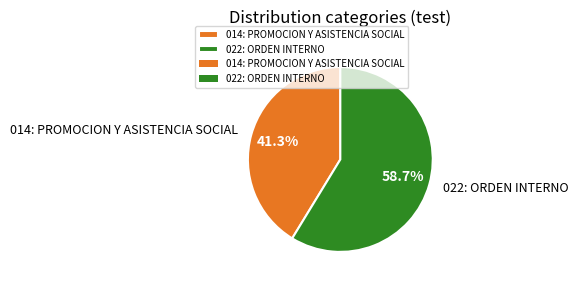

The 014: PROMOCION Y ASISTENCIA SOCIAL slice represents 41% of the pie. True or false?

True